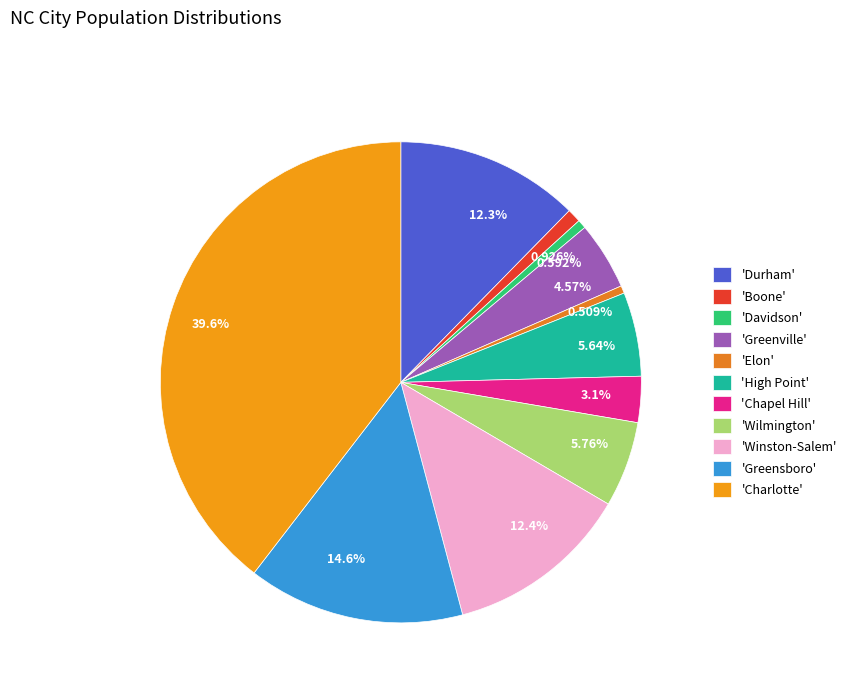

Approximately how many times larger is the value at 14.6% compared to 0.926%?

15.7